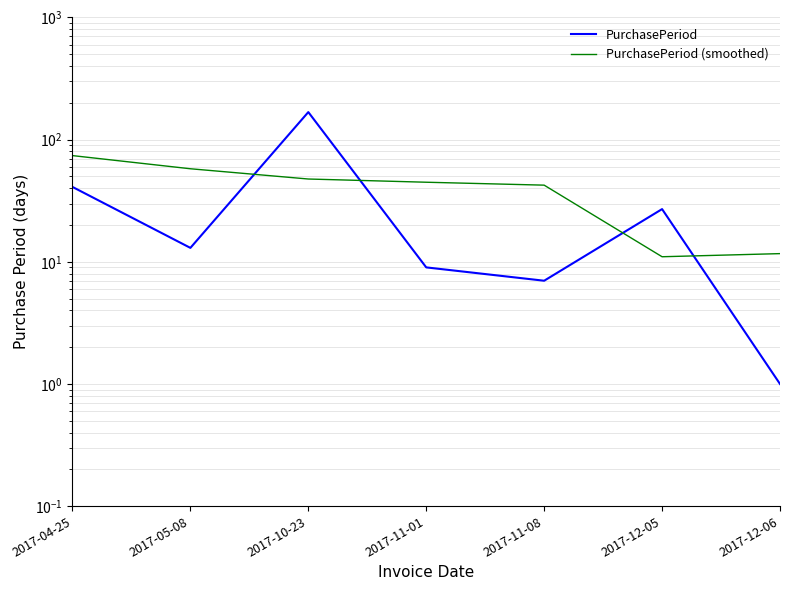

What are all the series names shown in the legend?

PurchasePeriod, PurchasePeriod (smoothed)